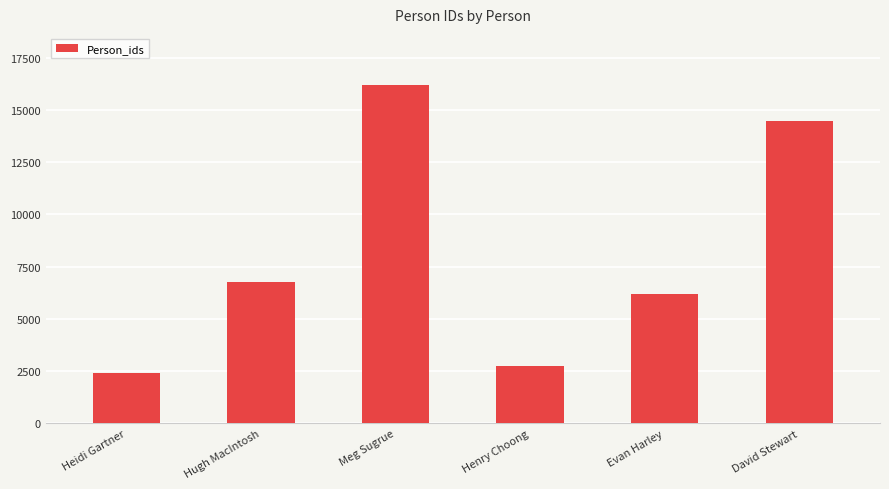

True or false: the data shows 6168 at Evan Harley.

True